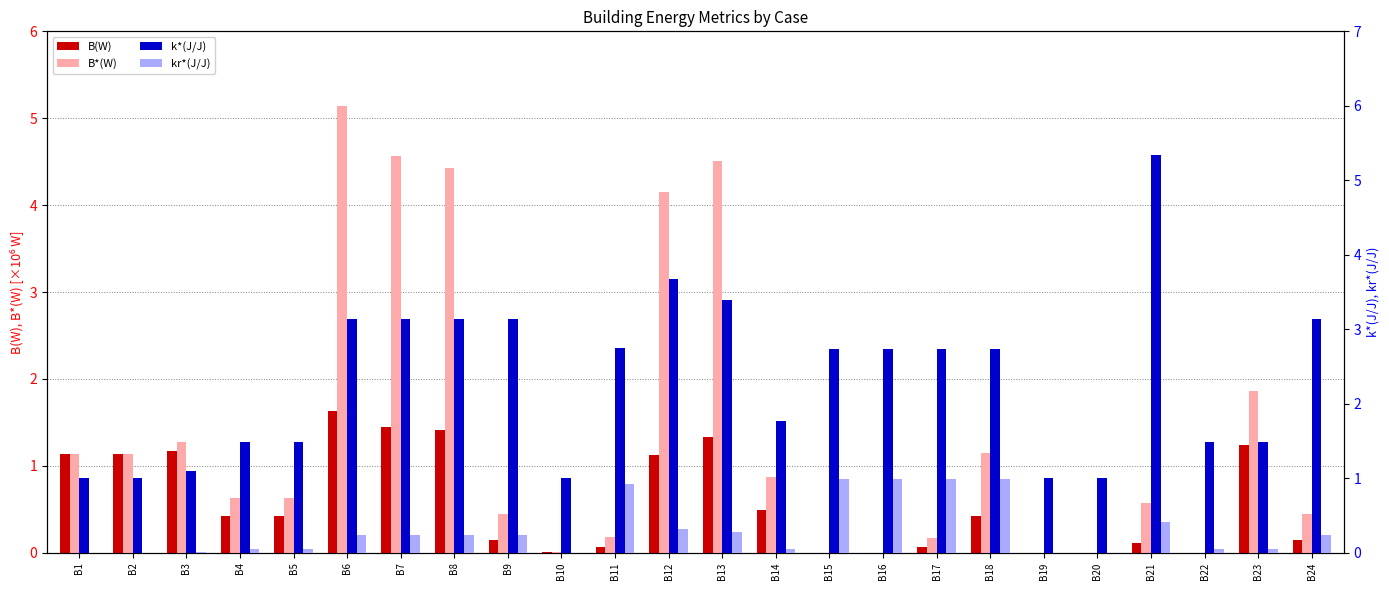

What are all the series names shown in the legend?

B(W), B*(W), k*(J/J), kr*(J/J)